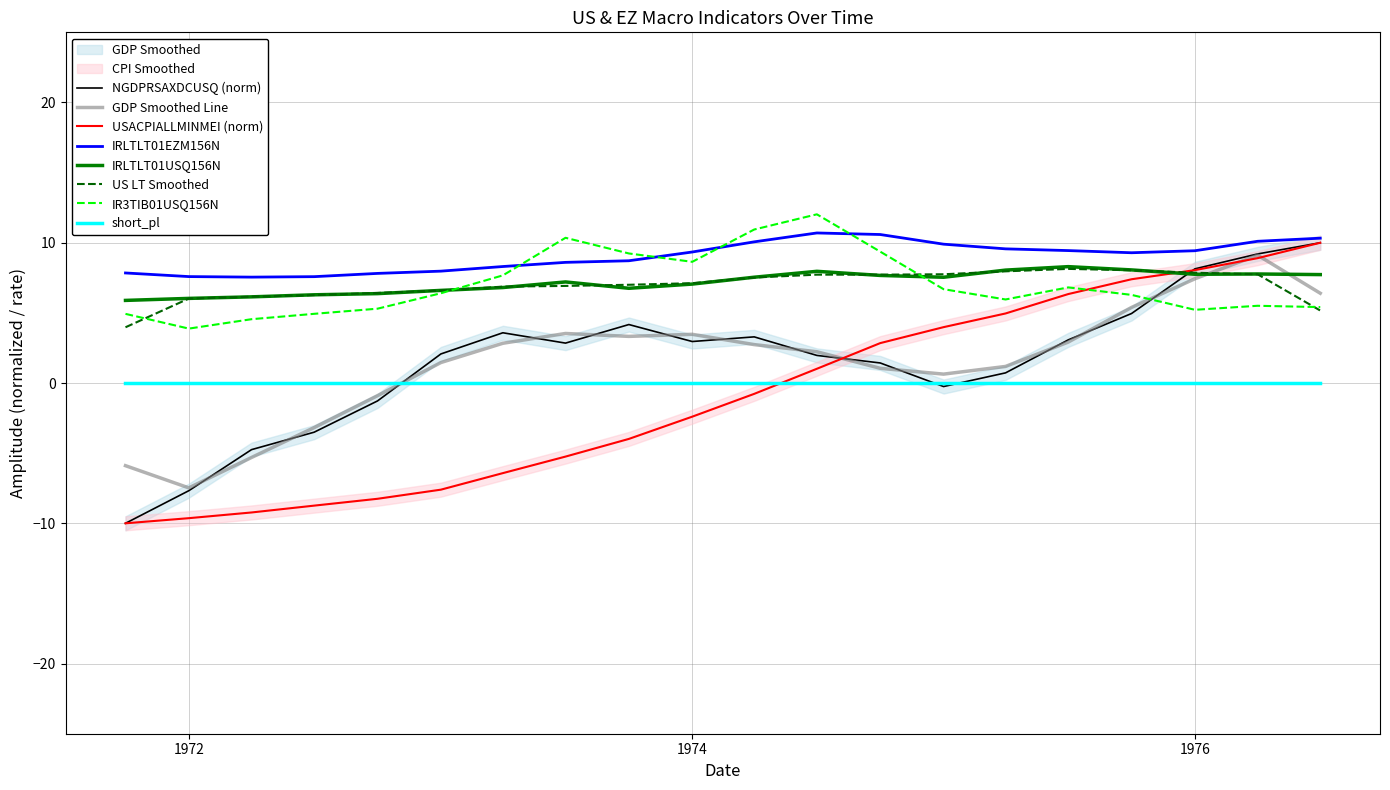

At how many categories does at least one series exceed 5?

20